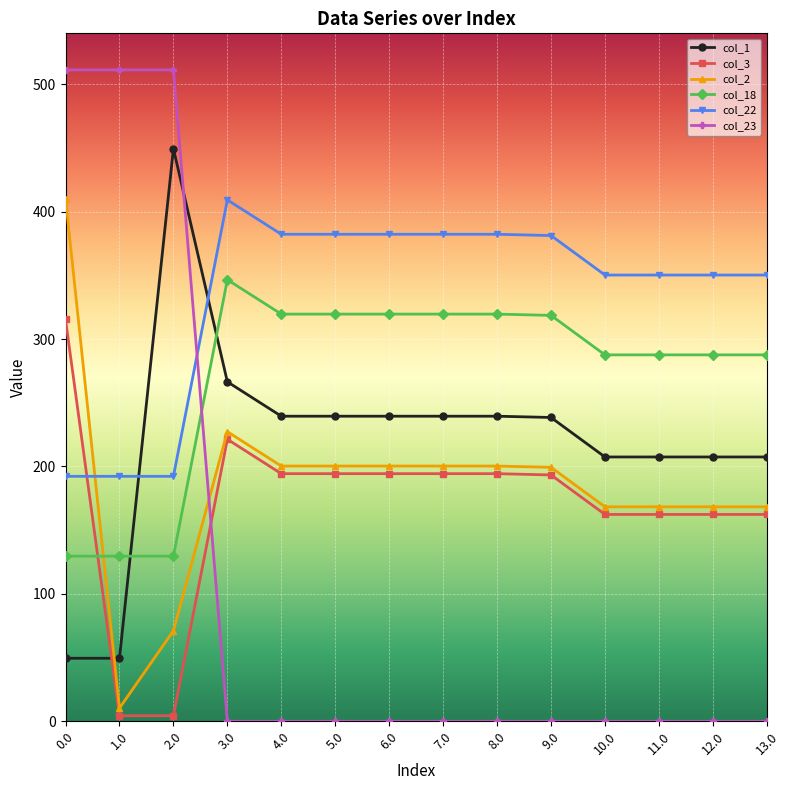

Is this an area chart (filled region under the line)?

No